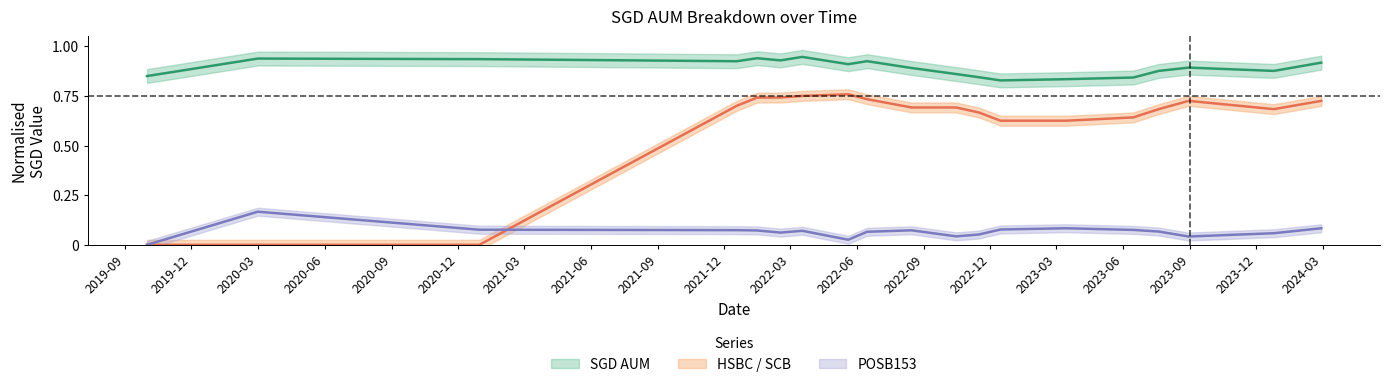

What is the difference between the maximum and minimum values in the POSB153 series?

0.2